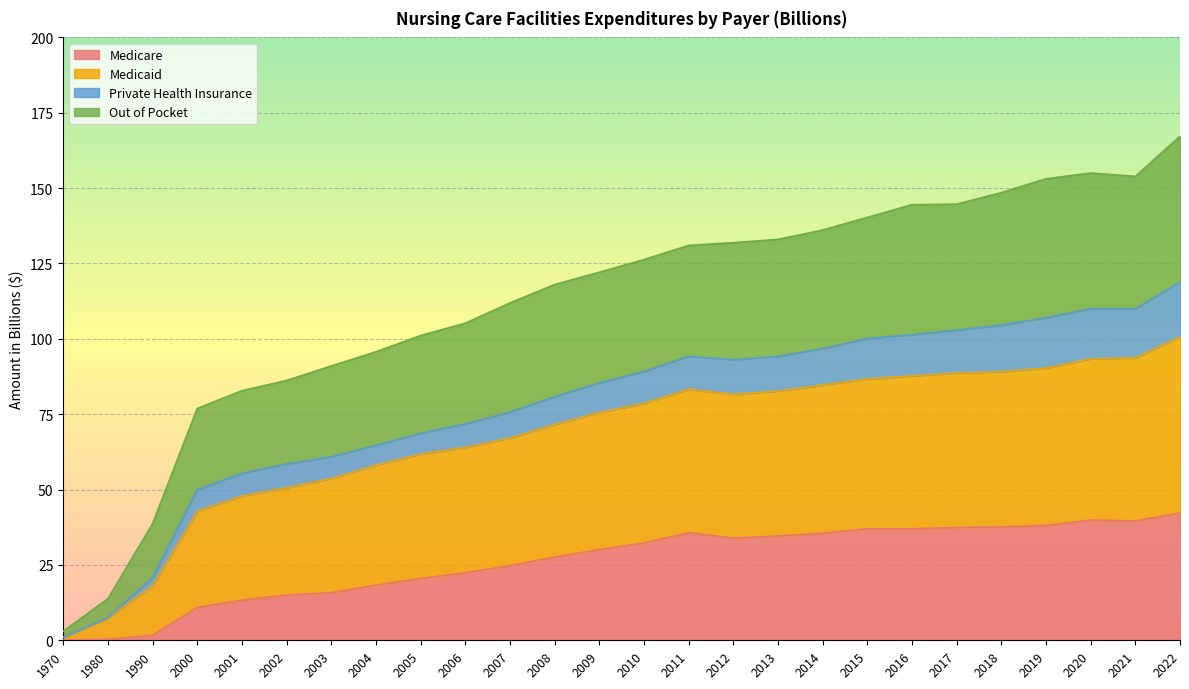

What is the total value across all series at 2018?

148.5